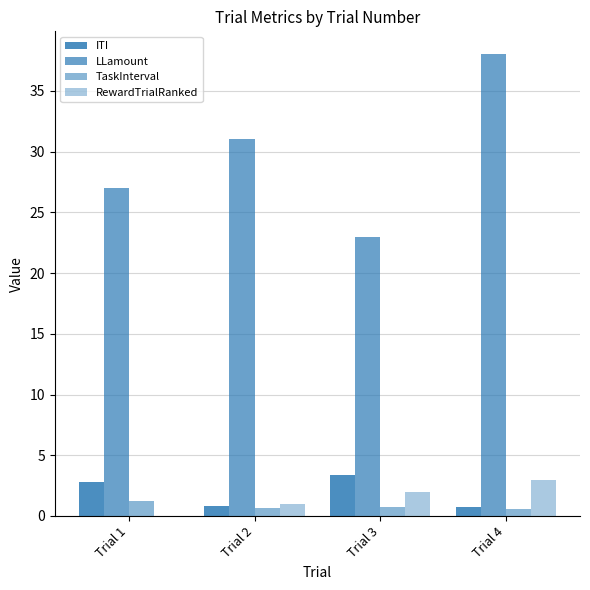

What is the value of the TaskInterval bar at the 4th from the left?

0.6